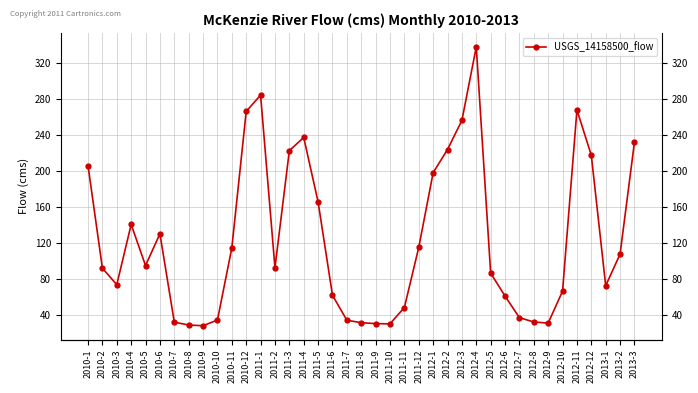

How many data points are above 91?

21